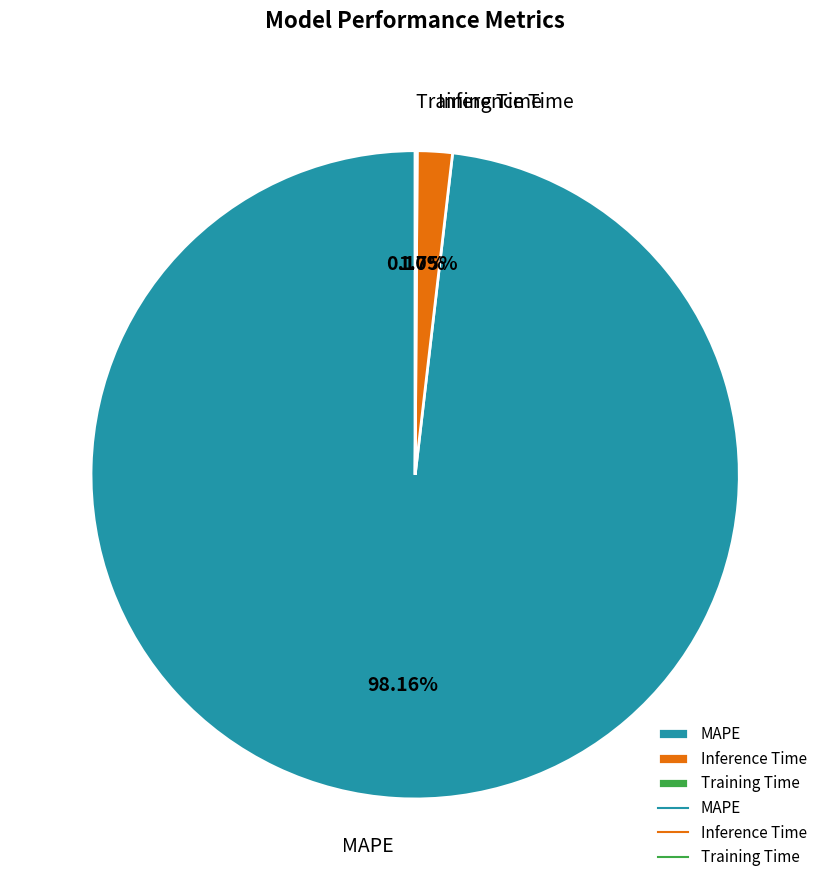

To the nearest percent, what is the difference between the largest and smallest slice percentages?

98%